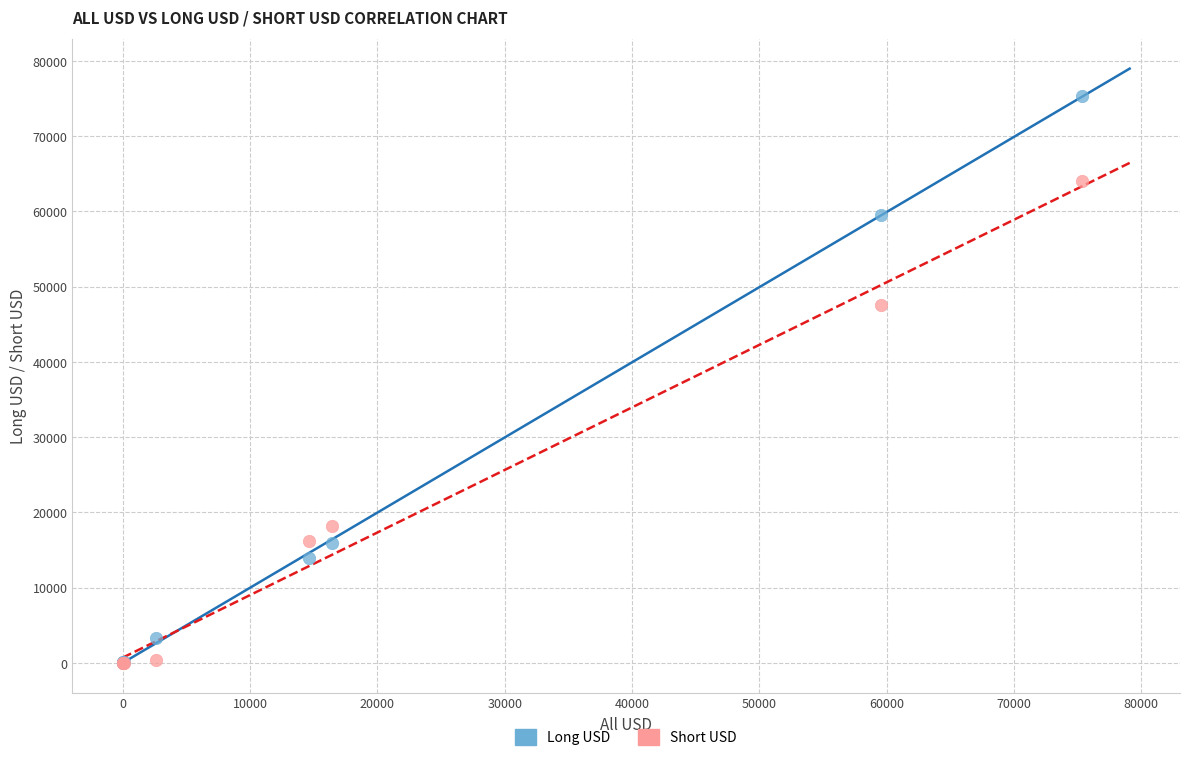

In the Short USD series, what Y value is closest to 32016?

18159.2